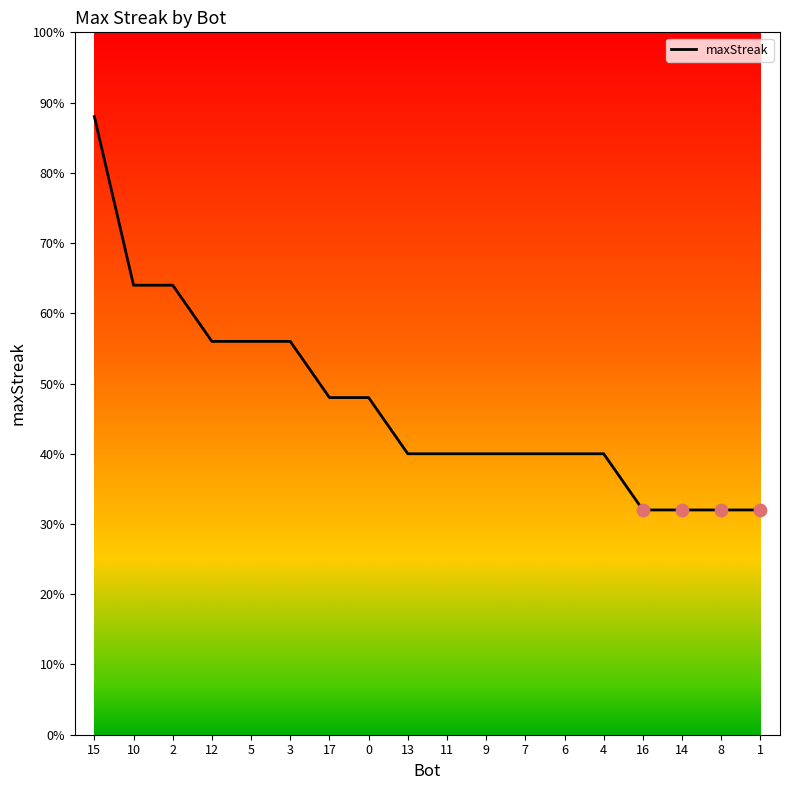

What is the ratio of the value at 5 to the value at 0?

1.2